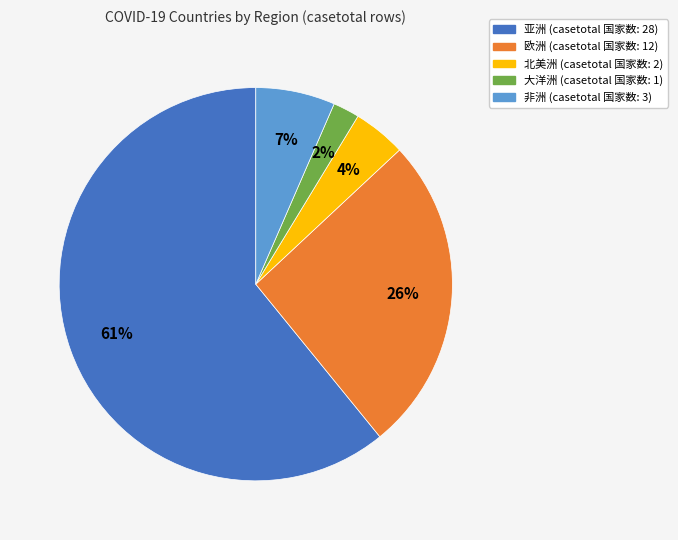

To the nearest percent, what is the difference between the 亚洲 and 欧洲 slice percentages?

35%